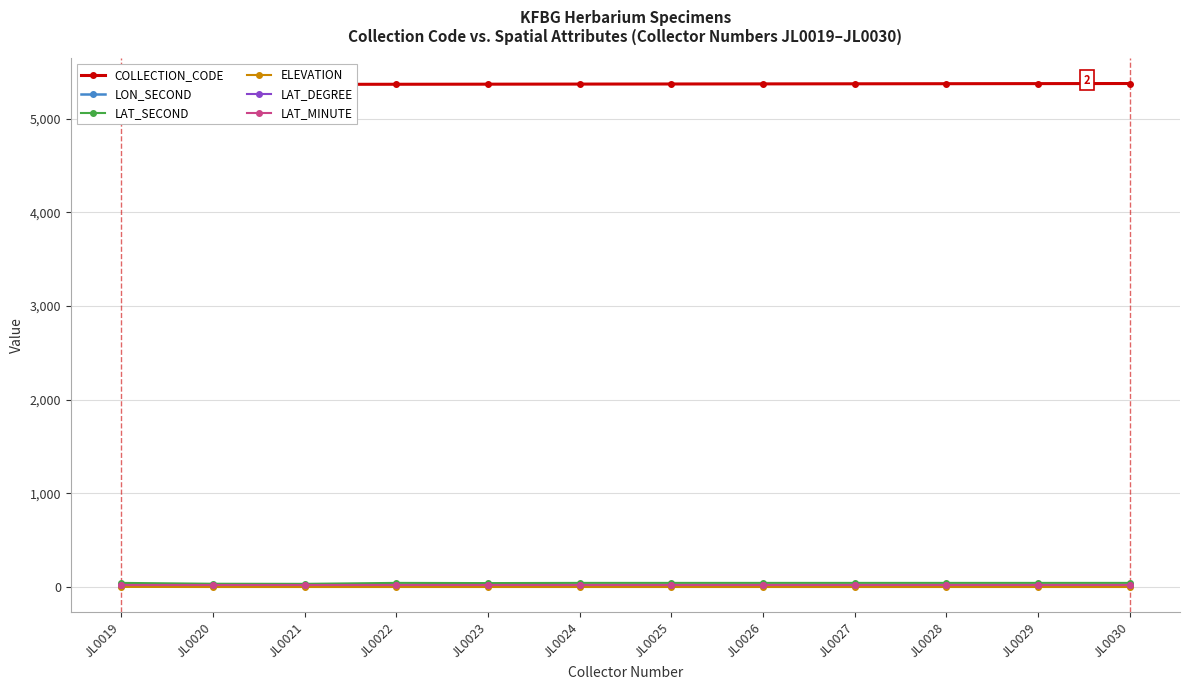

How many values in the LON_SECOND series exceed 19?

1